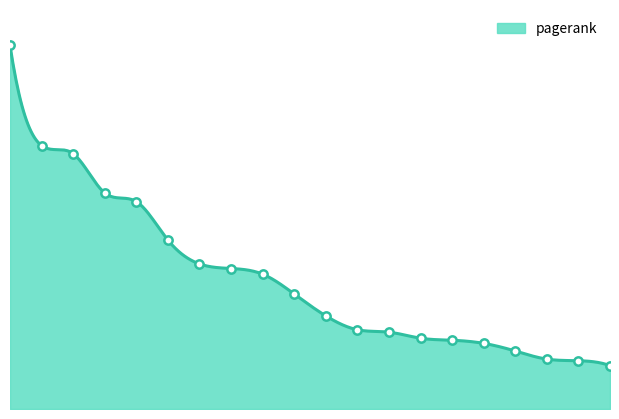

What is the sum of all values?

0.6